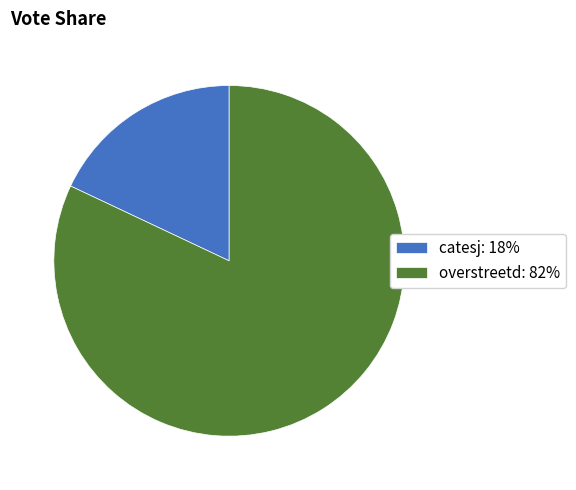

Rank the categories by value from highest to lowest.

overstreetd, catesj